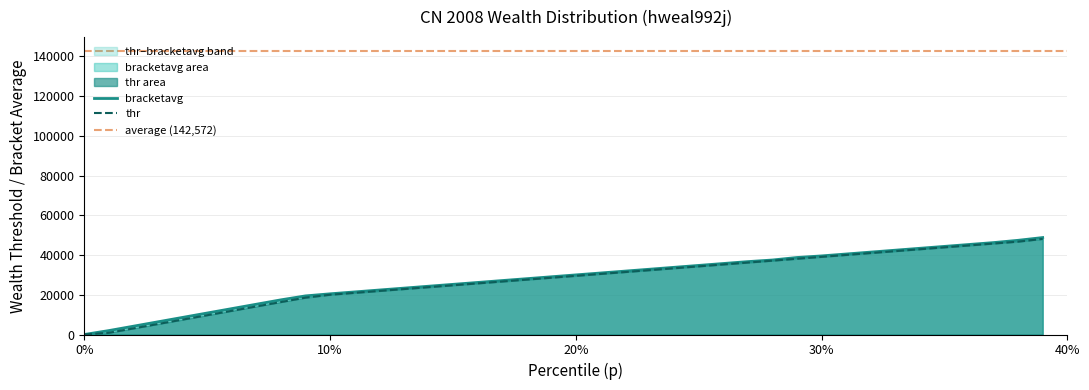

Where is thr nearest to the value -56955?

1